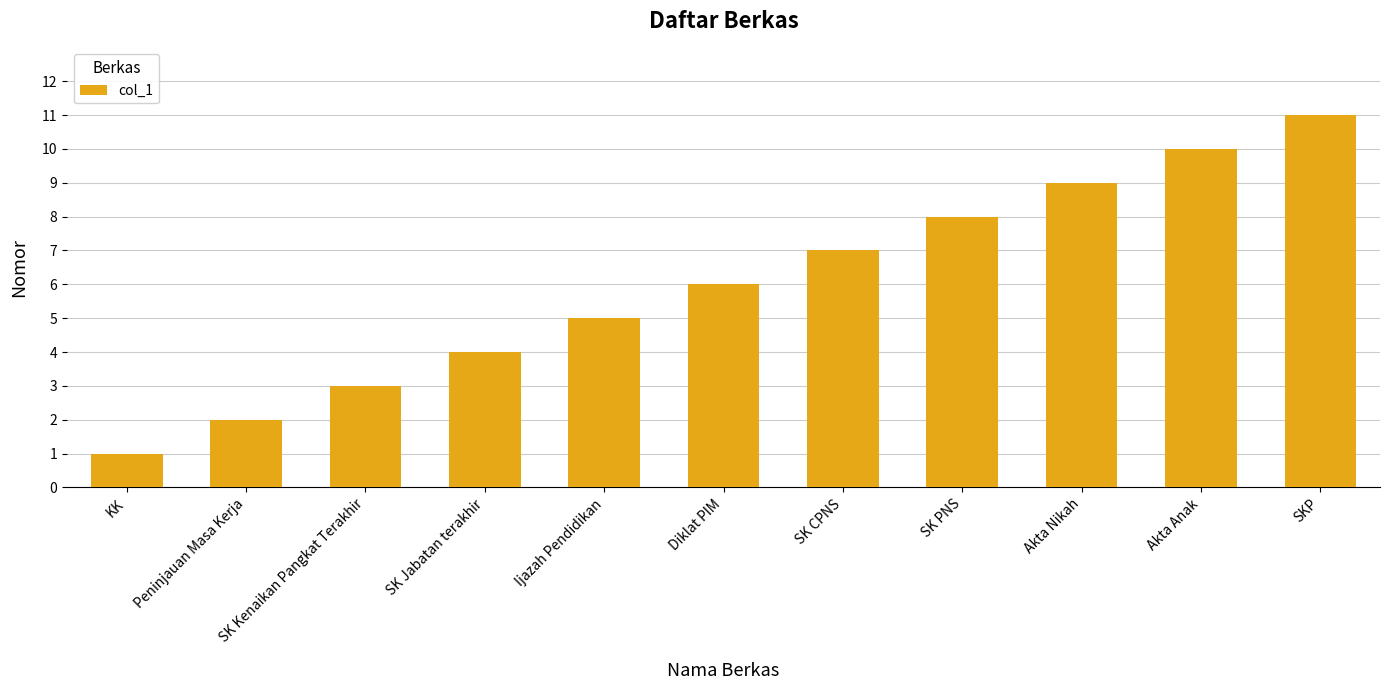

What is the difference between the second highest and minimum values?

9